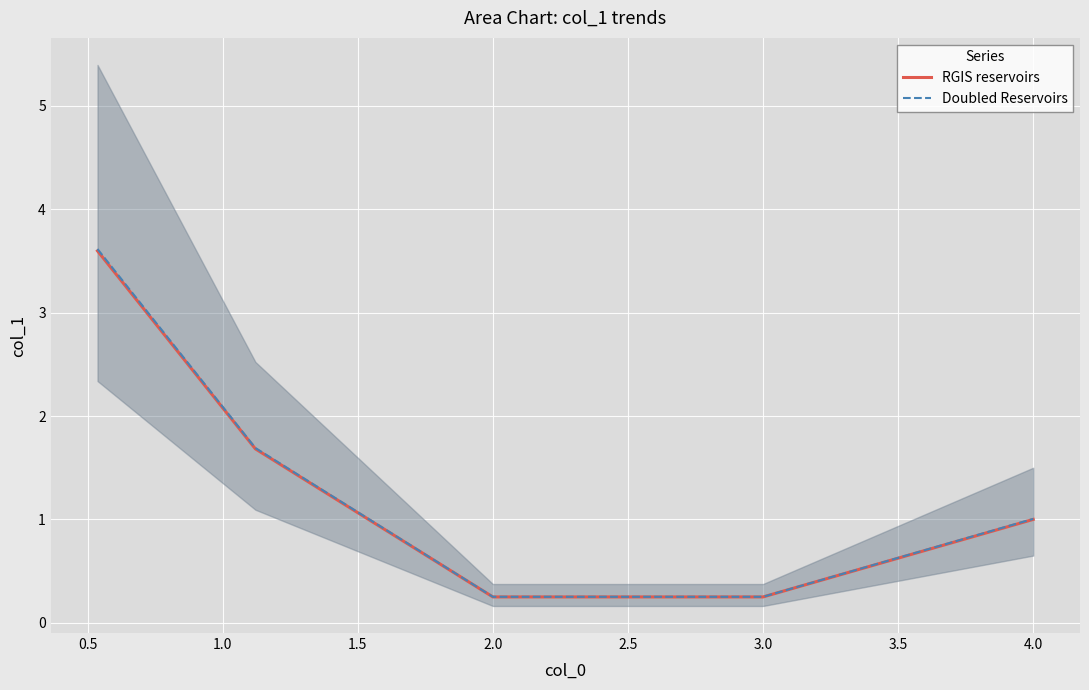

What is the value of the Doubled Reservoirs point at the 4th from the left?

0.3